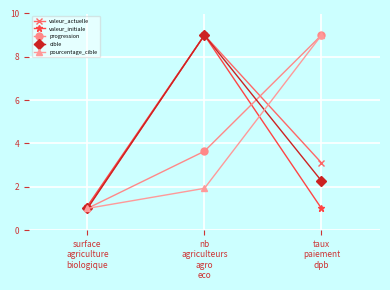

Reading left to right, extract all data points from this chart.

valeur_actuelle: surface
agriculture
biologique=1.0	nb
agriculteurs
agro
eco=9.0	taux
paiement
dpb=3.1
valeur_initiale: surface
agriculture
biologique=1.1	nb
agriculteurs
agro
eco=9.0	taux
paiement
dpb=1.0
progression: surface
agriculture
biologique=1.0	nb
agriculteurs
agro
eco=3.6	taux
paiement
dpb=9.0
cible: surface
agriculture
biologique=1.0	nb
agriculteurs
agro
eco=9.0	taux
paiement
dpb=2.3
pourcentage_cible: surface
agriculture
biologique=1.0	nb
agriculteurs
agro
eco=1.9	taux
paiement
dpb=9.0